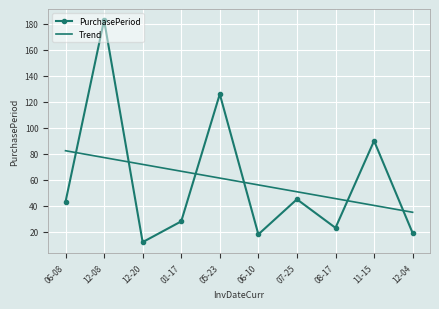

The value of PurchasePeriod at 12-20 is 19.7. True or false?

False